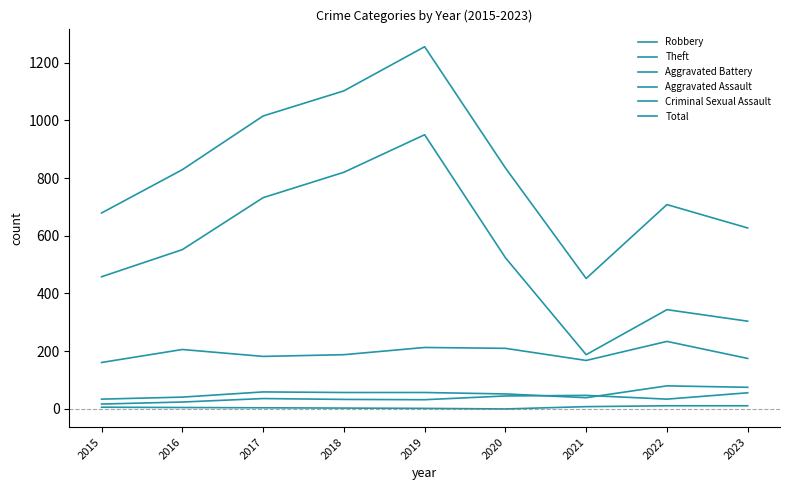

The value of Robbery at 2022 is 234. True or false?

True